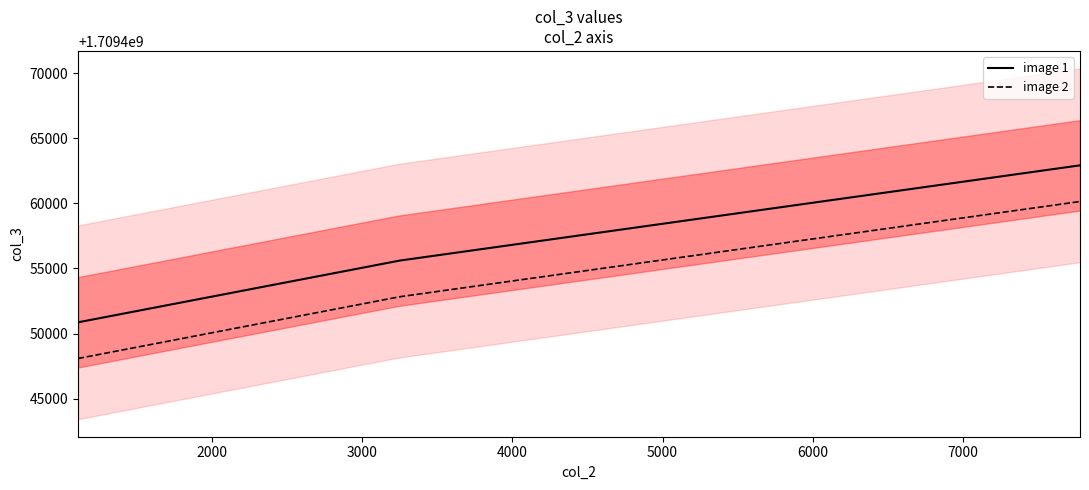

At which category does the chart reach its peak across all series?

7777